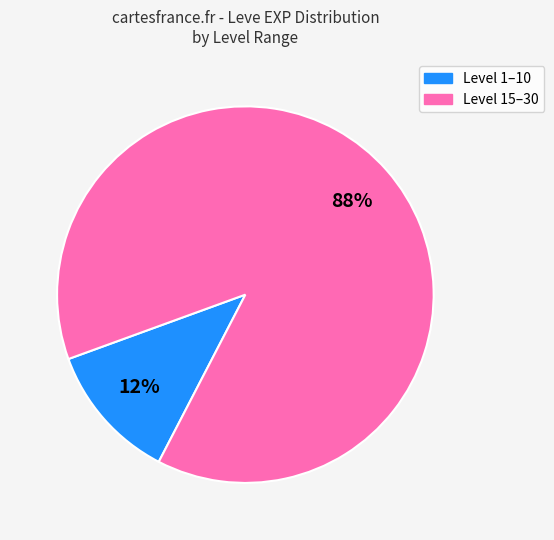

To the nearest percent, what is the average slice percentage?

50%